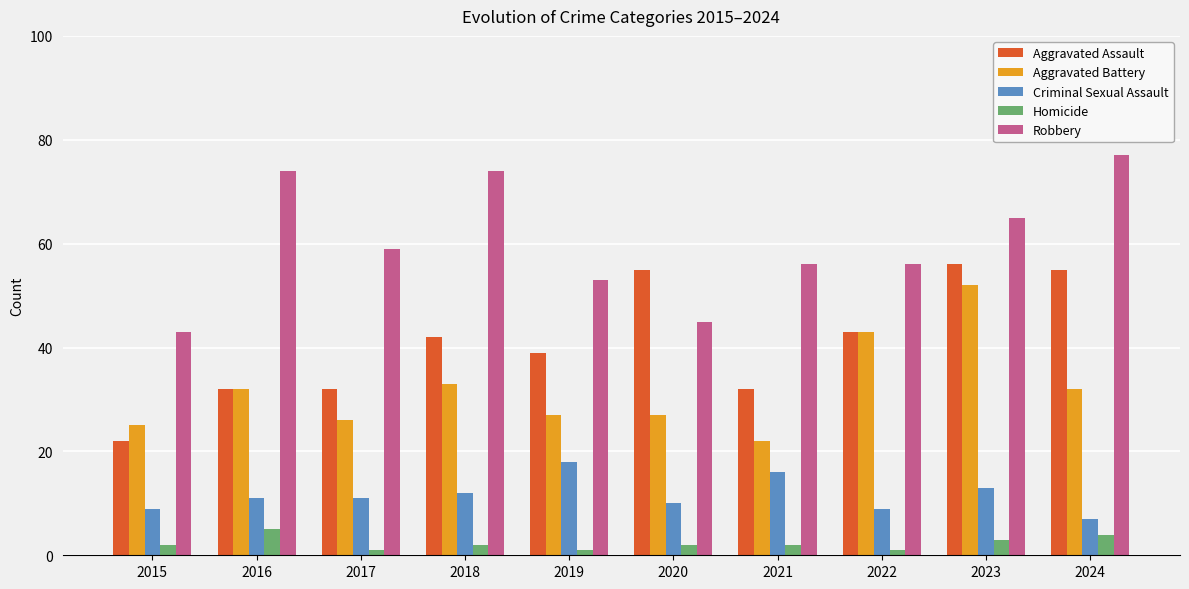

Reading left to right, list all the values displayed in this chart.

Aggravated Assault: 22	32	32	42	39	55	32	43	56	55
Aggravated Battery: 25	32	26	33	27	27	22	43	52	32
Criminal Sexual Assault: 9	11	11	12	18	10	16	9	13	7
Homicide: 2	5	1	2	1	2	2	1	3	4
Robbery: 43	74	59	74	53	45	56	56	65	77